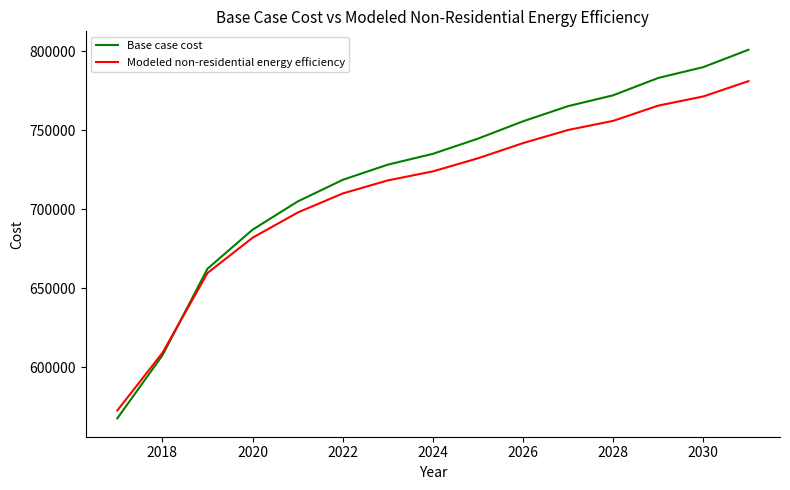

What is the greatest value displayed?

800945.8